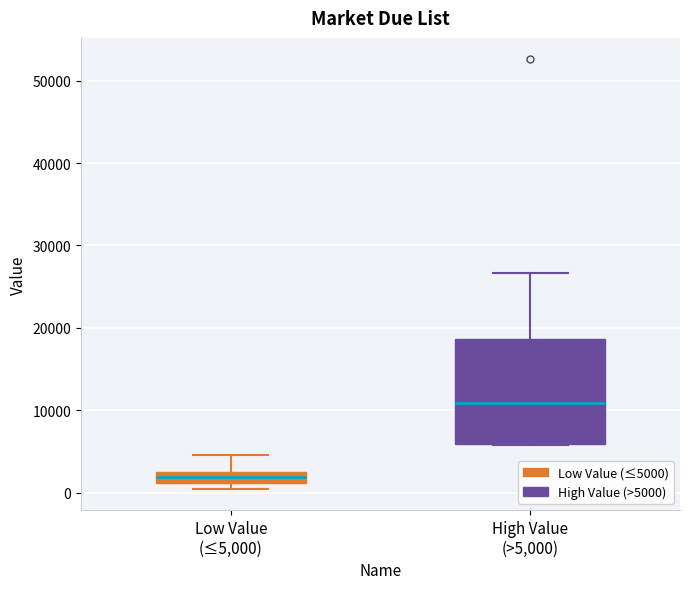

Where does the median line of the box for High Value (>5,000) sit on the y-axis? The values are not printed on the chart, so give them approximately, as read against the axis.

11000